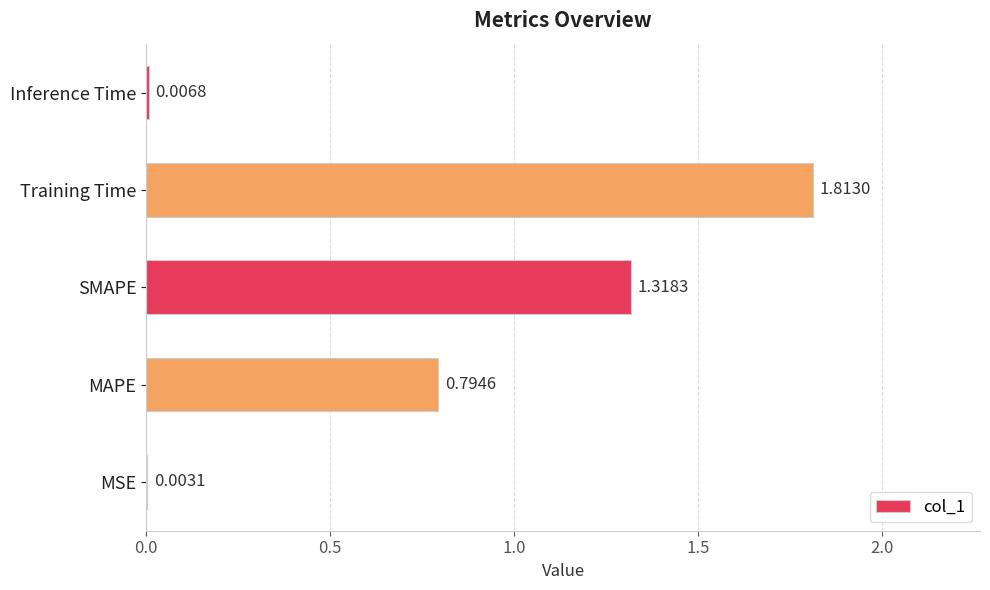

Which has a higher value, MSE or MAPE?

MAPE